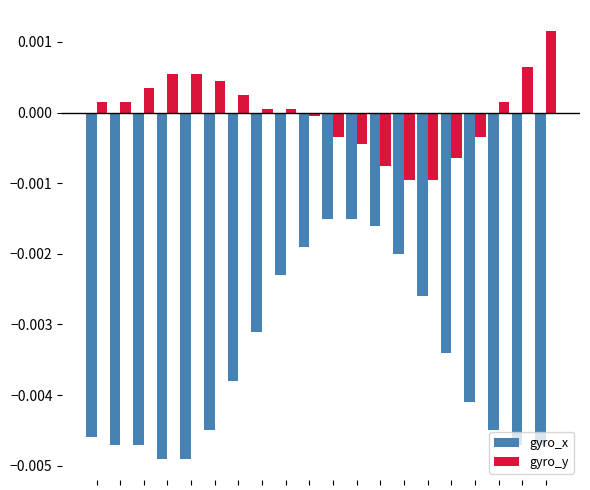

Which series has the largest range (max minus min)?

gyro_x